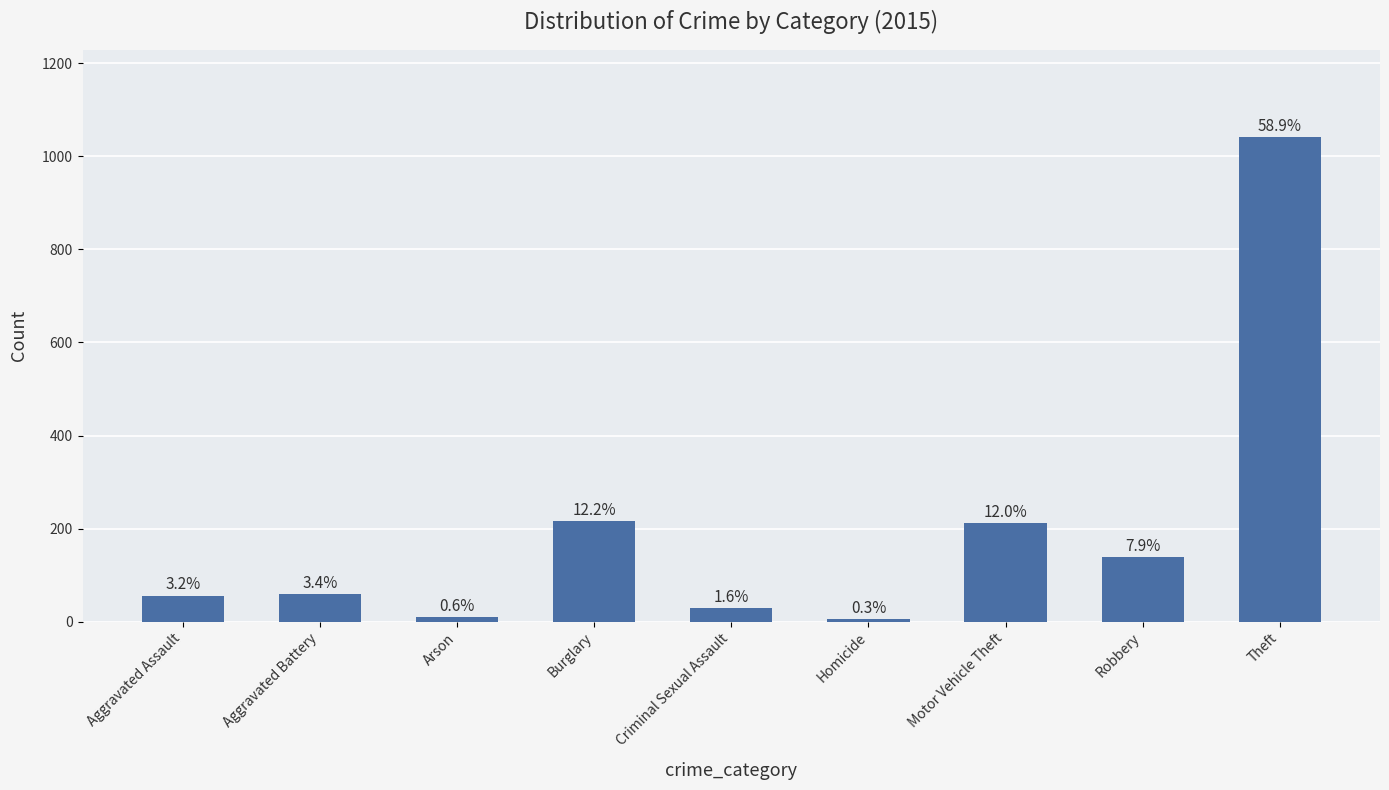

What is the label of the 9th bar from the right?

Aggravated Assault